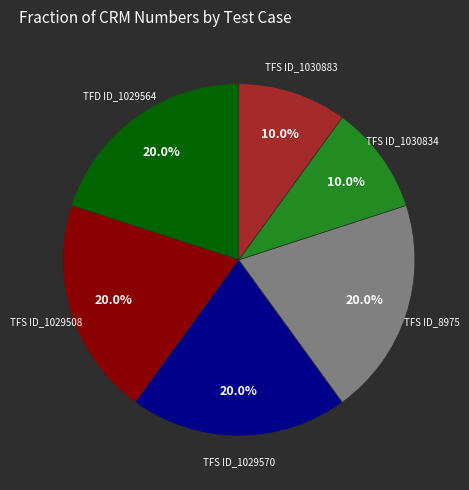

Is there a majority slice in this chart?

No